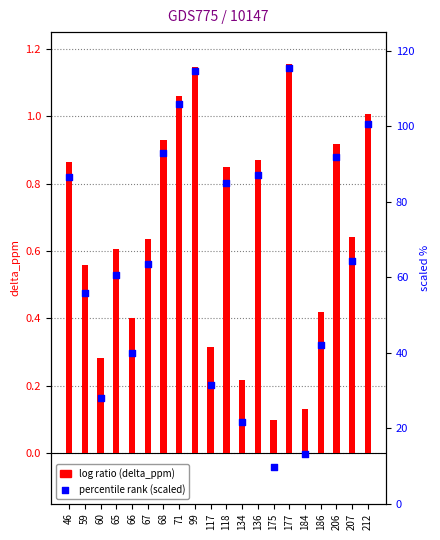

Which series has the largest total across all categories?

delta_ppm (scaled %)